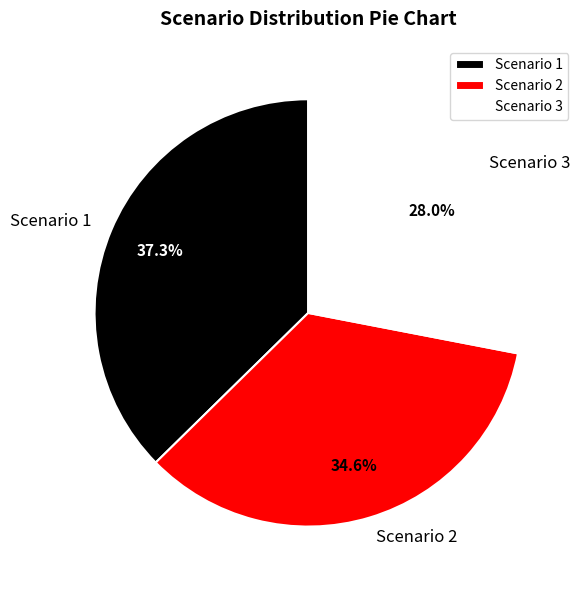

Which slice is the smallest?

Scenario 3